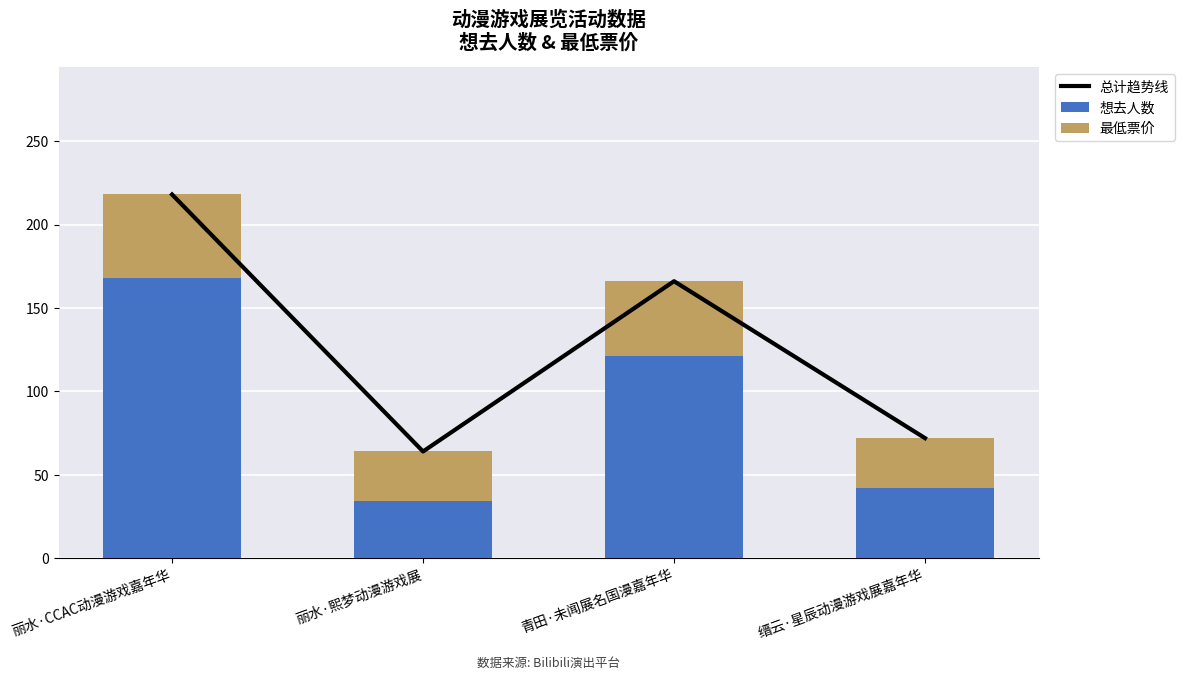

Reading left to right, transcribe all the data shown in this chart.

总计趋势线: 丽水·CCAC动漫游戏嘉年华=218.0	丽水·熙梦动漫游戏展=63.9	青田·未闻展名国漫嘉年华=166.0	缙云·星辰动漫游戏展嘉年华=71.9
想去人数: 丽水·CCAC动漫游戏嘉年华=168.0	丽水·熙梦动漫游戏展=34.0	青田·未闻展名国漫嘉年华=121.0	缙云·星辰动漫游戏展嘉年华=42.0
最低票价: 丽水·CCAC动漫游戏嘉年华=50.0	丽水·熙梦动漫游戏展=29.9	青田·未闻展名国漫嘉年华=45.0	缙云·星辰动漫游戏展嘉年华=29.9